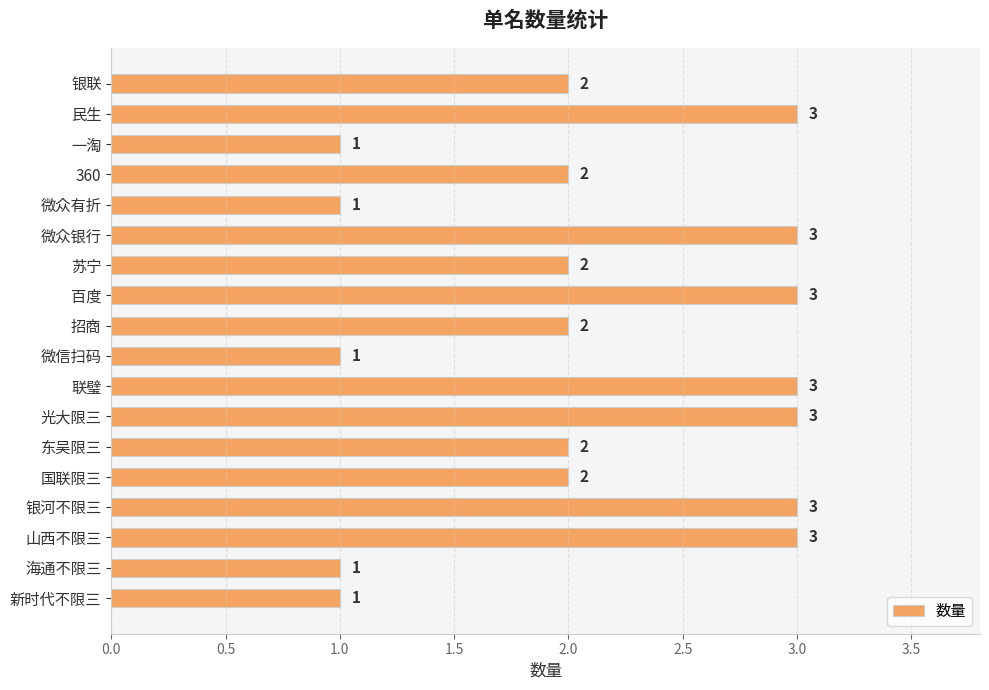

What is the value of the 4th bar from the top?

2